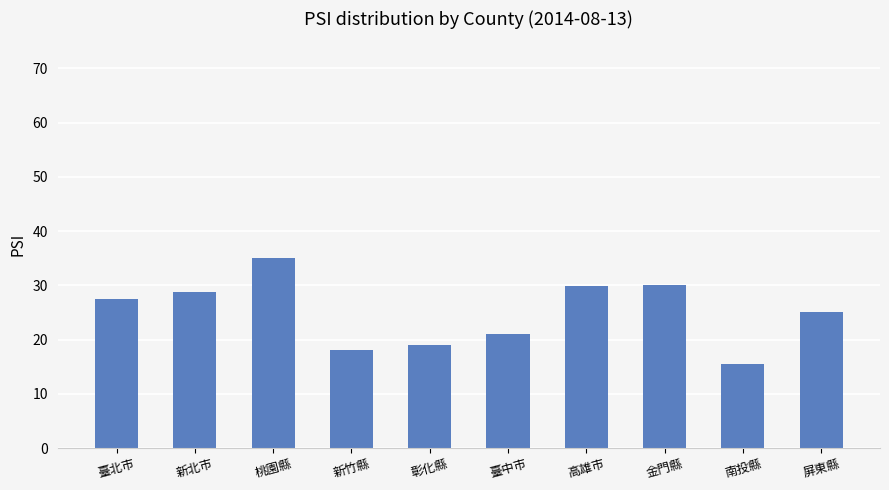

What position from the right is 新北市?

9